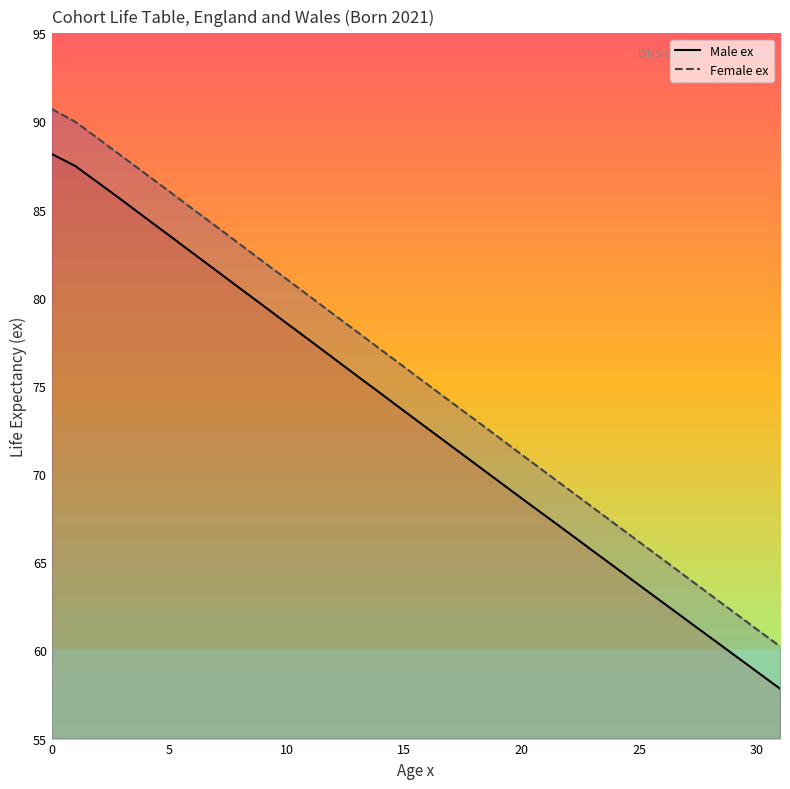

What is the difference between the highest and lowest values at 21?

2.5